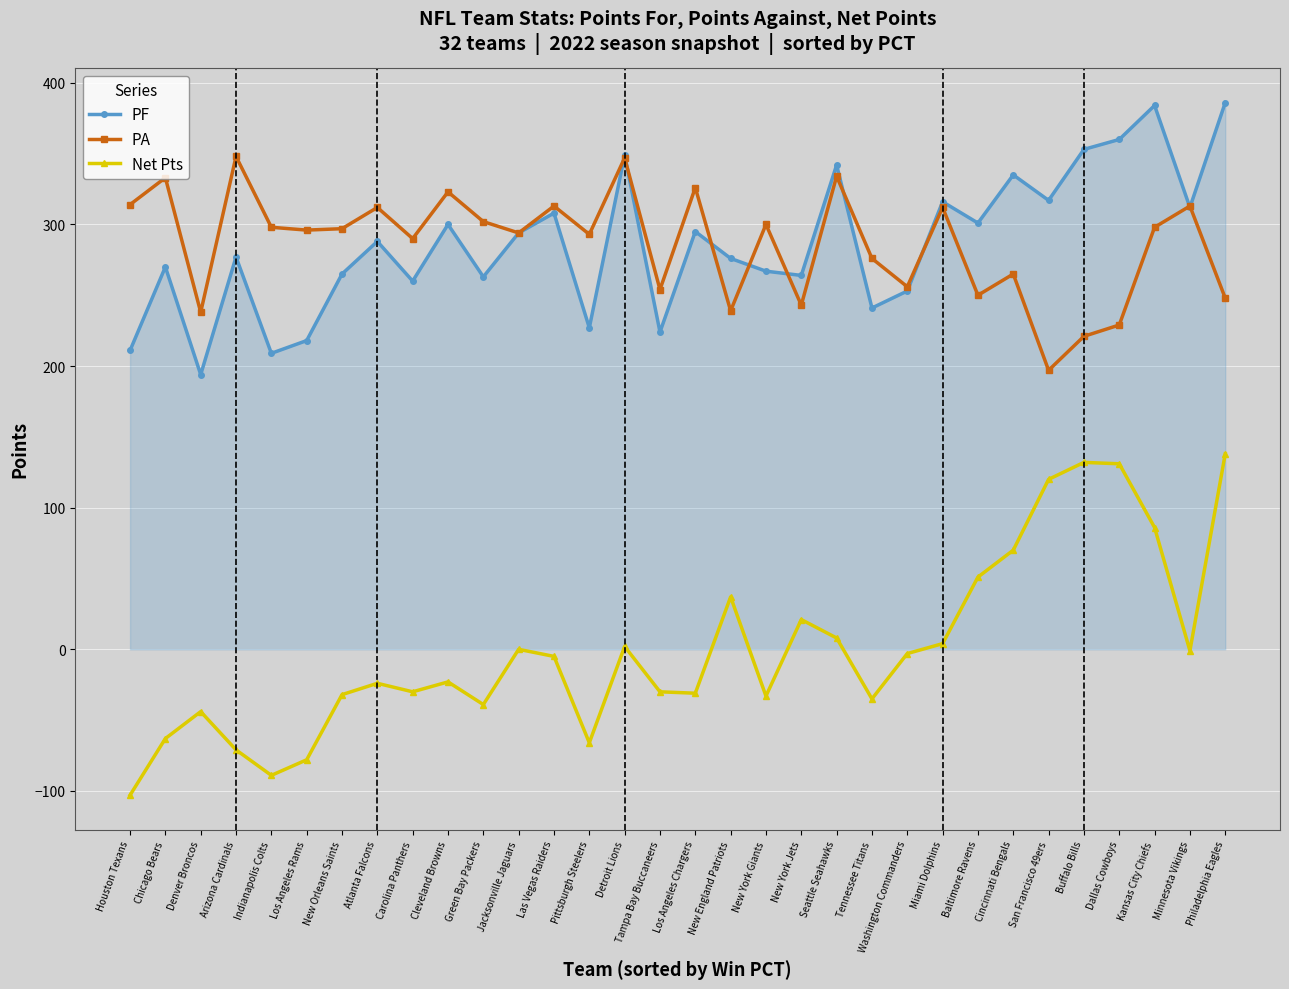

Which series changed the most between Seattle Seahawks and Washington Commanders?

PF